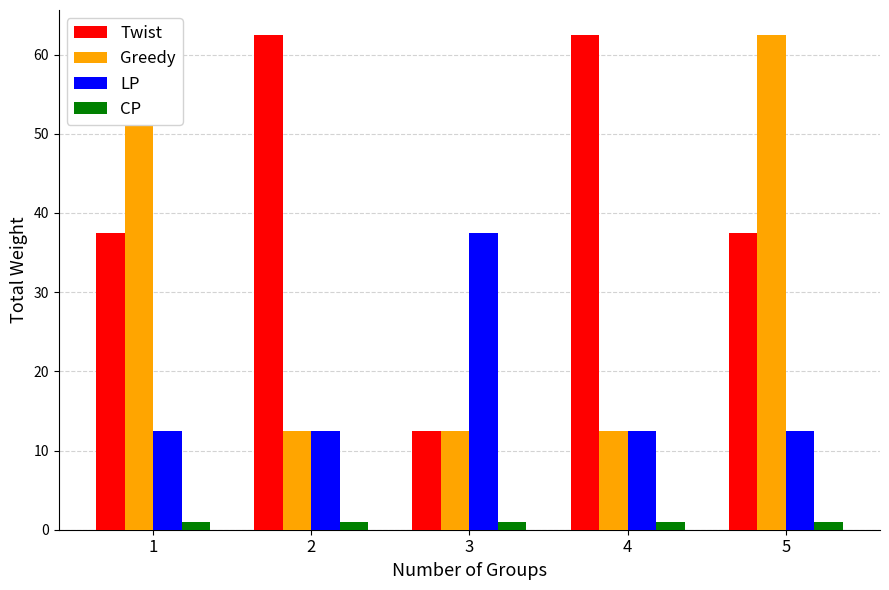

How many data points in Twist are above 37?

4